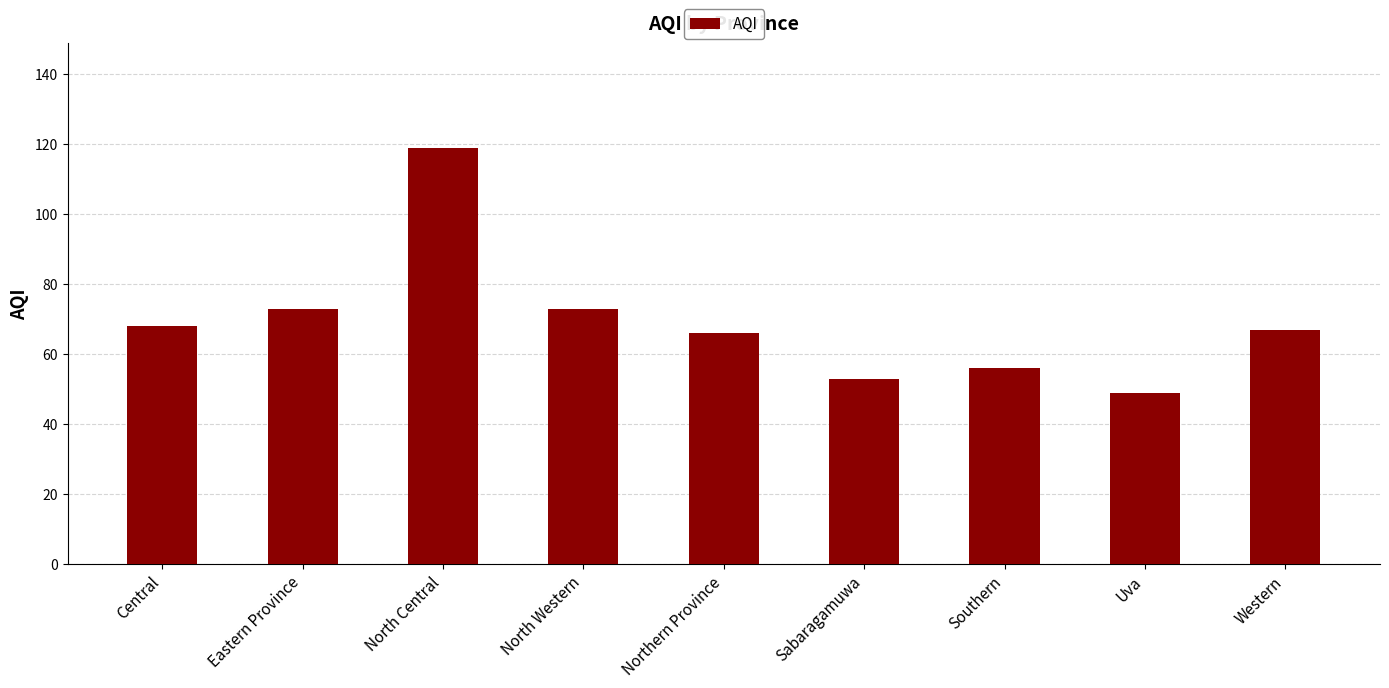

What is the sum of the values at Eastern Province and Uva?

122